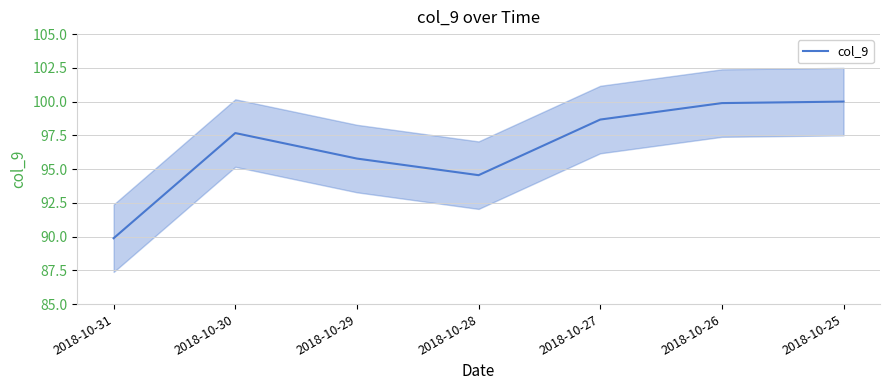

How many points are higher than both their immediate neighbors (excluding endpoints)?

1